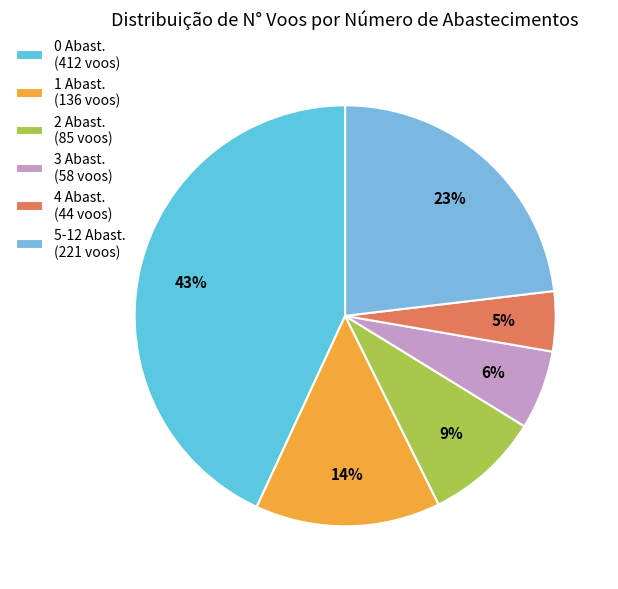

What is the largest slice in the pie chart?

0 Abast. (412 voos)